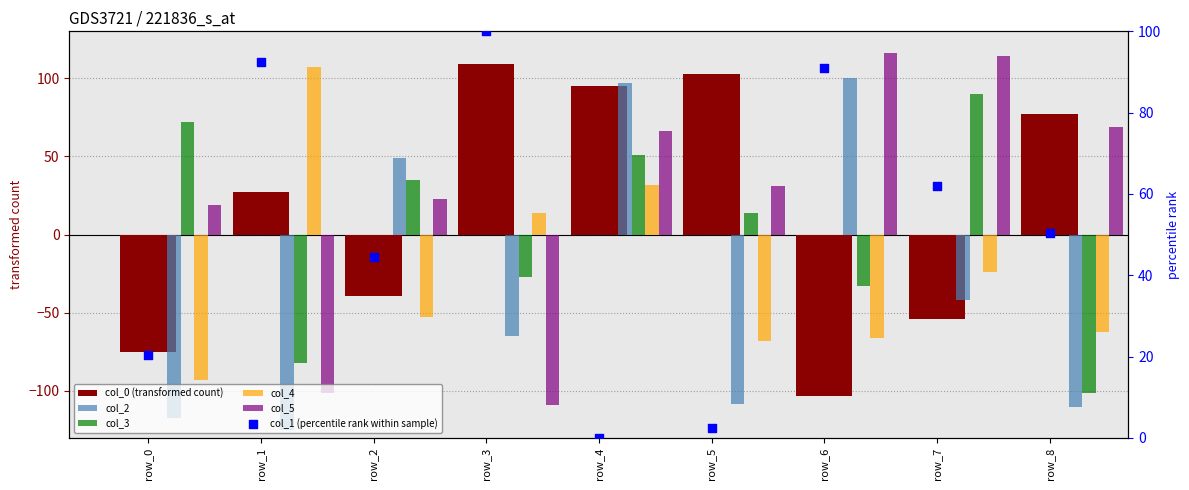

What are all the series names shown in the legend?

col_0 (transformed count), col_2, col_3, col_4, col_5, col_1 (percentile rank within sample)